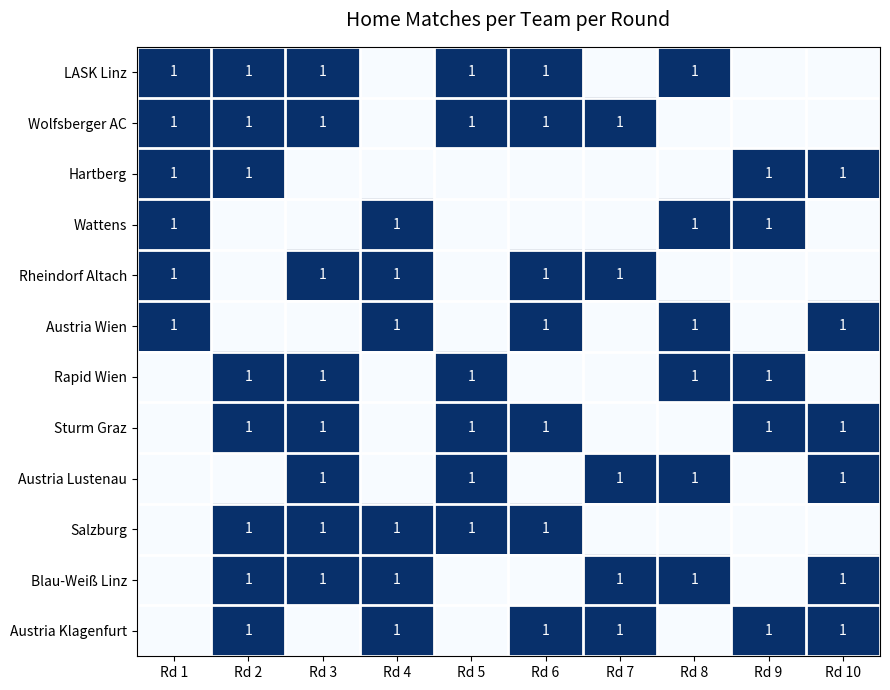

True or false: Austria Wien has a value of 1 at Rd 10.

True